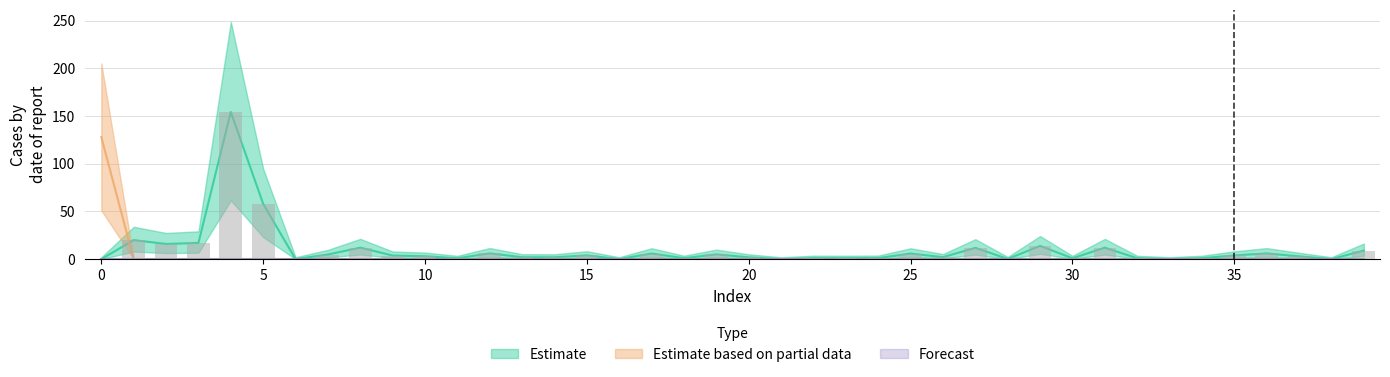

Does the chart contain stacked bars?

No